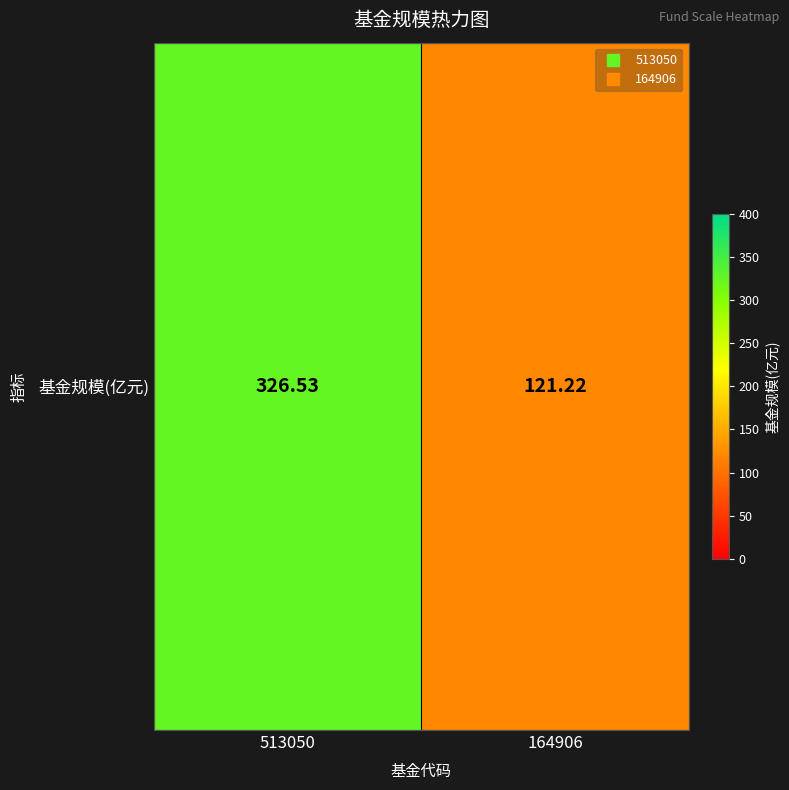

Which has a higher value, 513050 or 164906?

513050